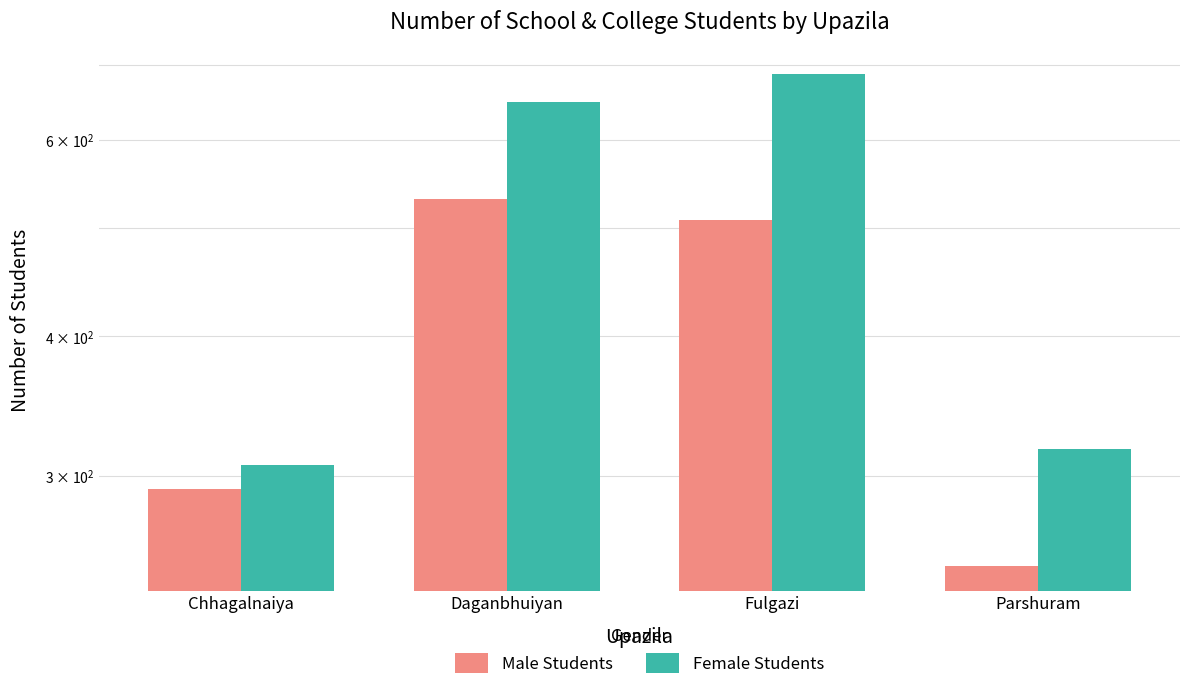

At which label does Male Students first exceed 508?

Daganbhuiyan